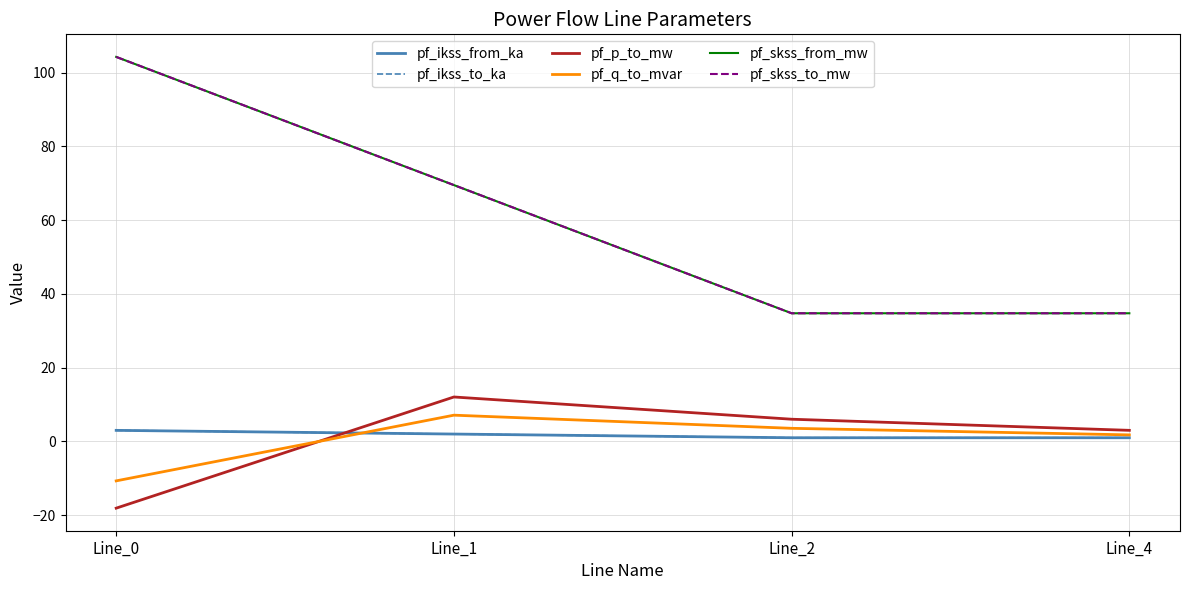

Does the chart have visible grid lines?

Yes